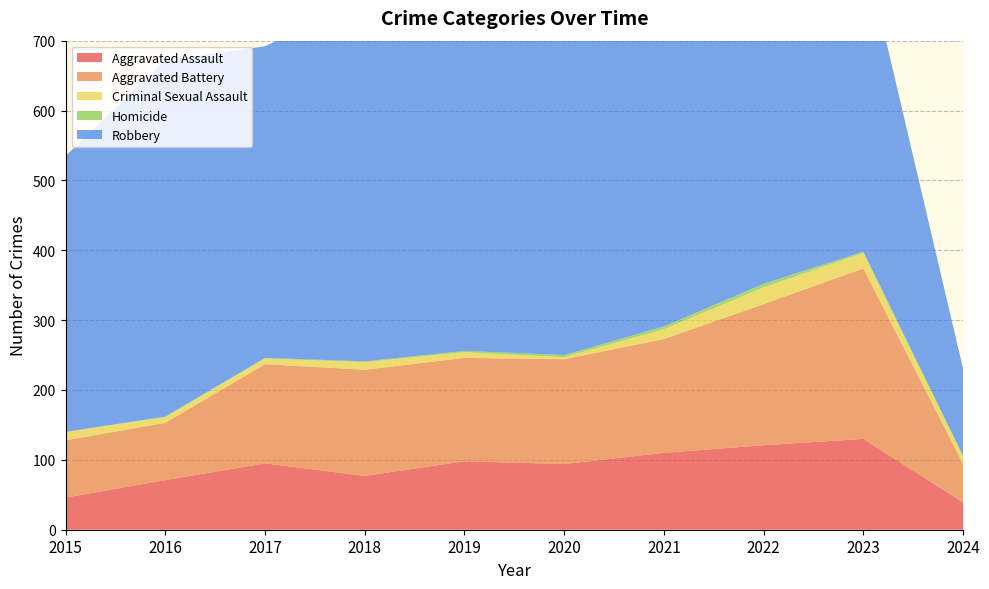

Reading right to left, extract all data points from this chart.

Aggravated Assault: 2024=39	2023=130	2022=121	2021=110	2020=94	2019=98	2018=77	2017=95	2016=71	2015=46
Aggravated Battery: 2024=55	2023=244	2022=202	2021=163	2020=150	2019=148	2018=152	2017=142	2016=82	2015=82
Criminal Sexual Assault: 2024=10	2023=22	2022=24	2021=14	2020=3	2019=8	2018=11	2017=8	2016=8	2015=12
Homicide: 2024=2	2023=2	2022=5	2021=4	2020=3	2019=2	2018=1	2017=1	2016=1	2015=0
Robbery: 2024=124	2023=440	2022=521	2021=484	2020=450	2019=591	2018=520	2017=446	2016=510	2015=395